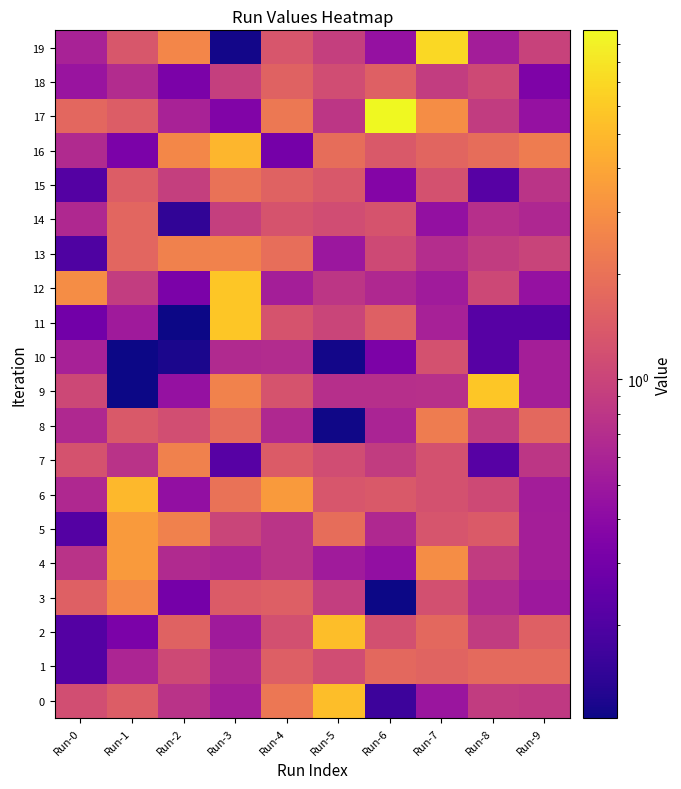

At how many categories does at least one series exceed 4?

6